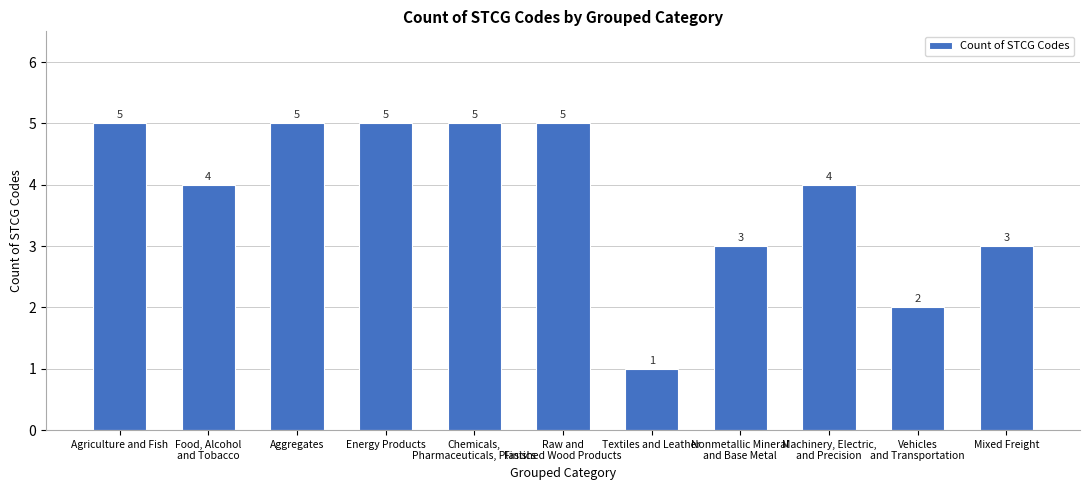

What is the average value?

4